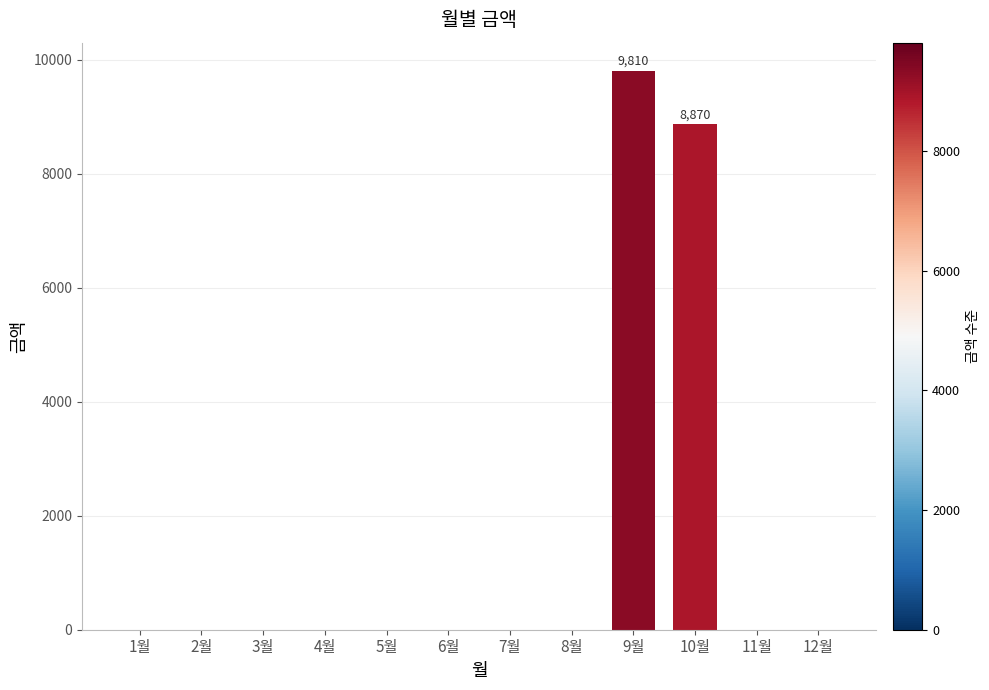

Reading left to right, what are all the values shown in this chart?

0	0	0	0	0	0	0	0	9810	8870	0	0